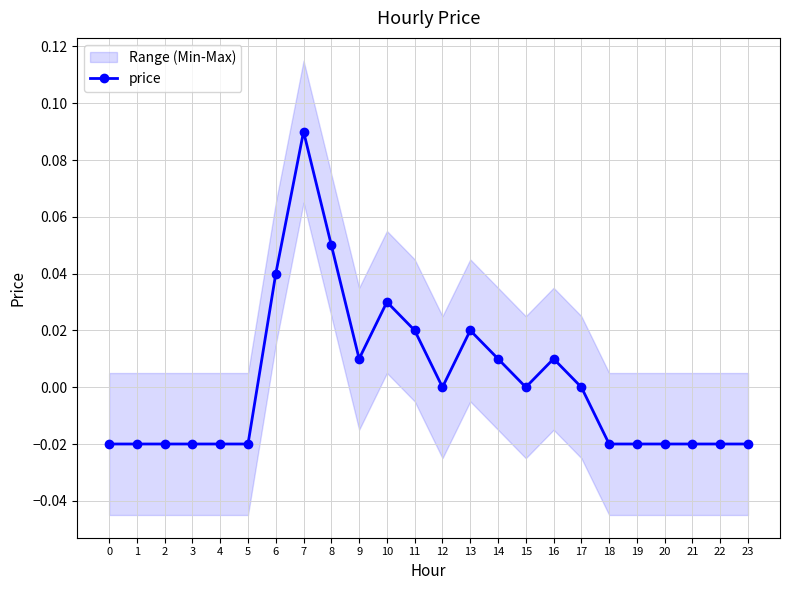

Reading left to right, transcribe all the data shown in this chart.

-0.0	-0.0	-0.0	-0.0	-0.0	-0.0	0.0	0.1	0.1	0.0	0.0	0.0	0.0	0.0	0.0	0.0	0.0	0.0	-0.0	-0.0	-0.0	-0.0	-0.0	-0.0